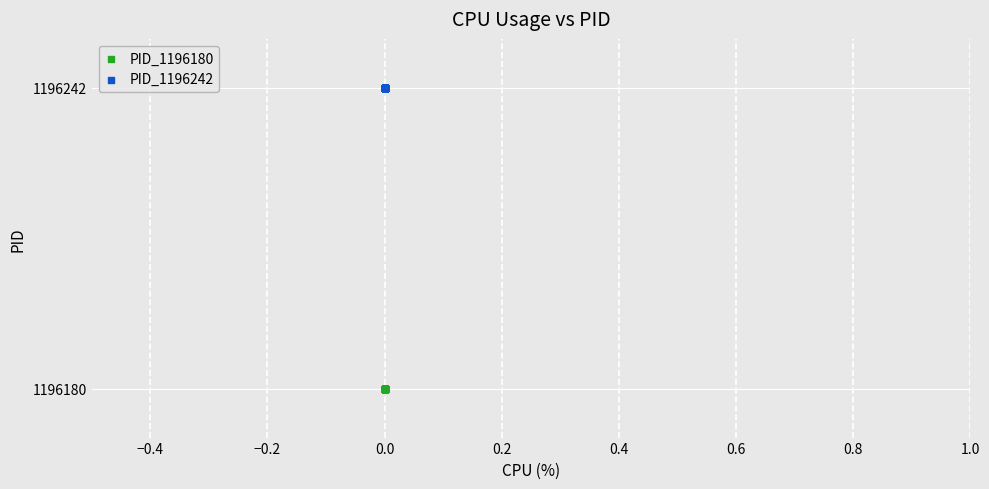

Which series contains the lowest Y value?

PID_1196180